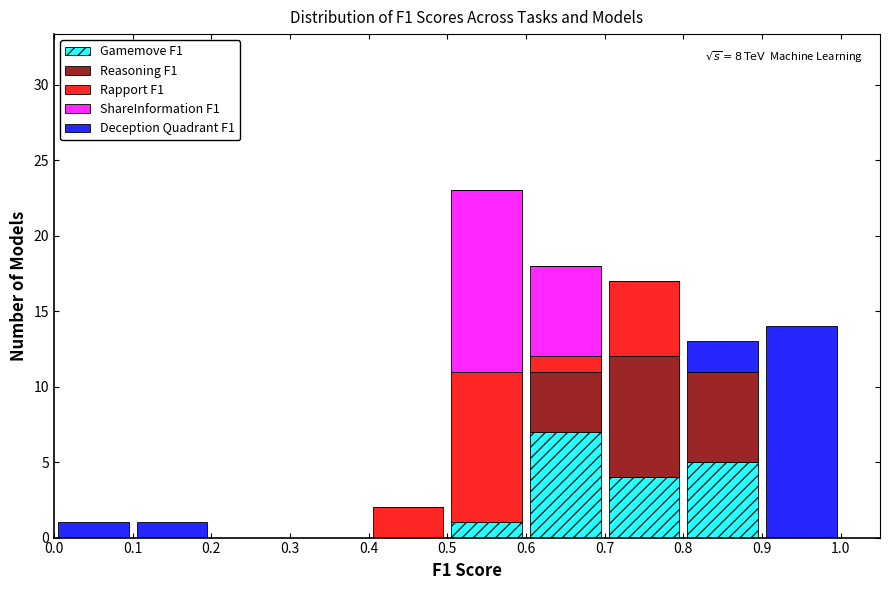

Which range on the x-axis has the tallest stacked bar (by total height)?

0.5 to 0.6